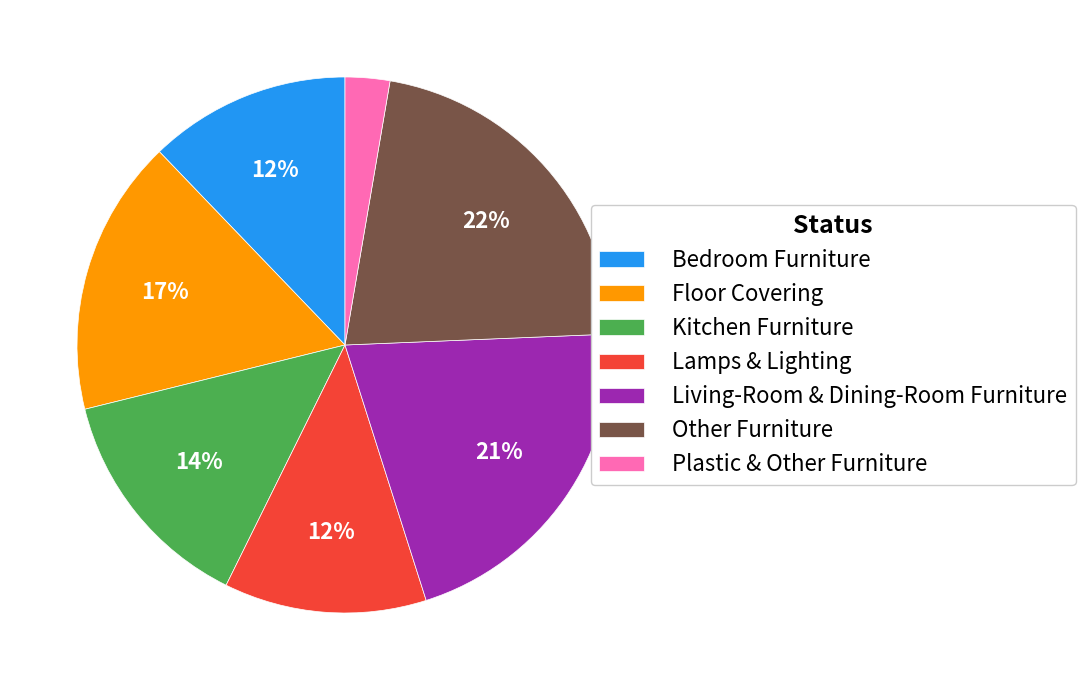

Approximately how many times larger is the value at Other Furniture compared to Kitchen Furniture?

1.6